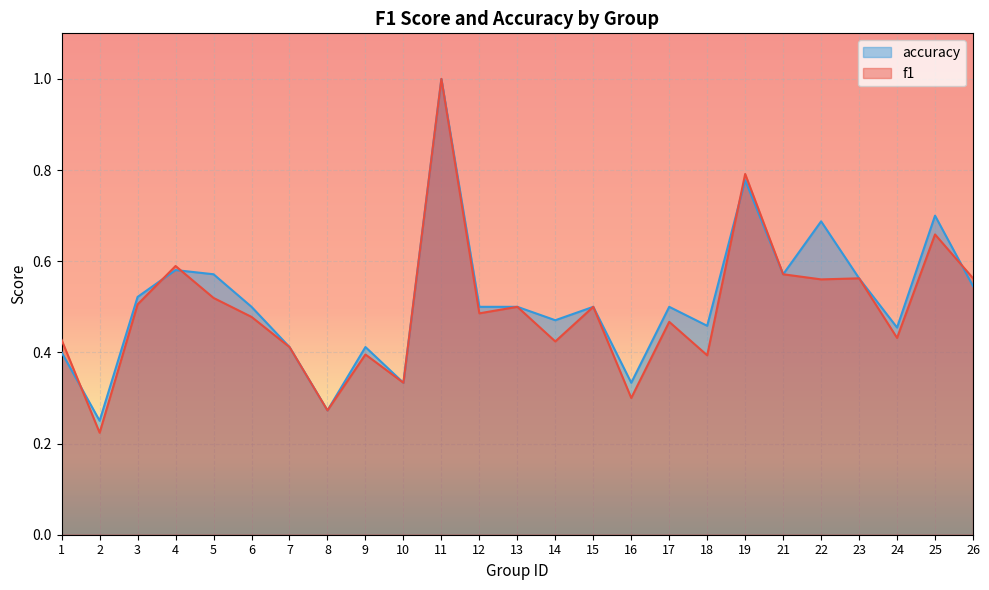

Is the value of accuracy at 5 greater than the value of f1 at 1?

Yes